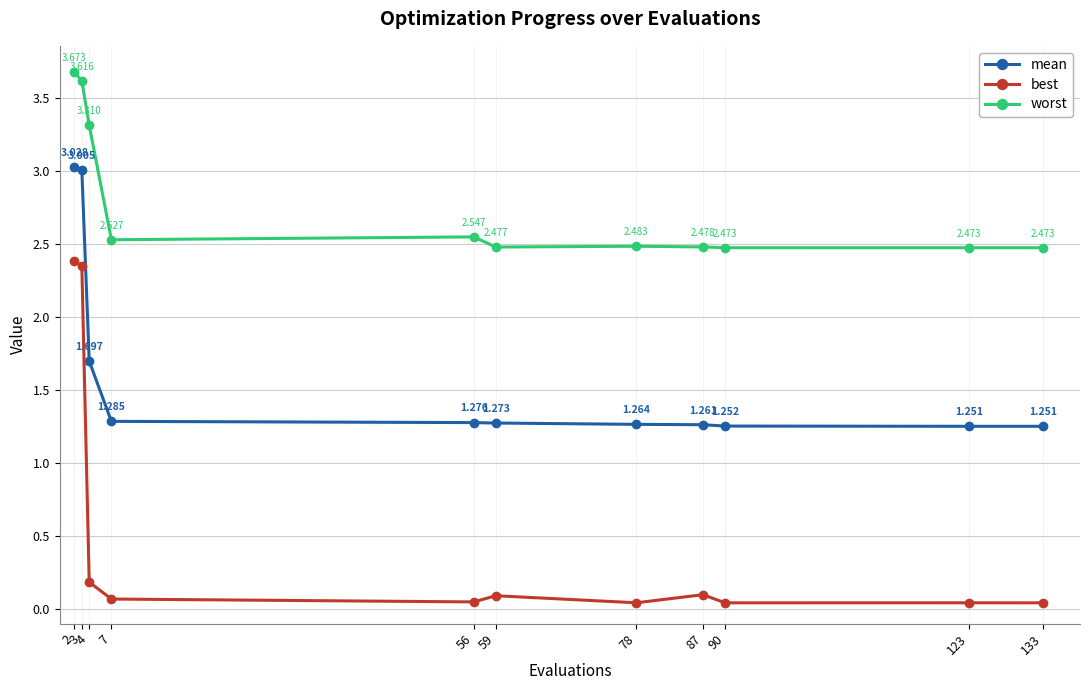

Which series has the largest total across all categories?

worst